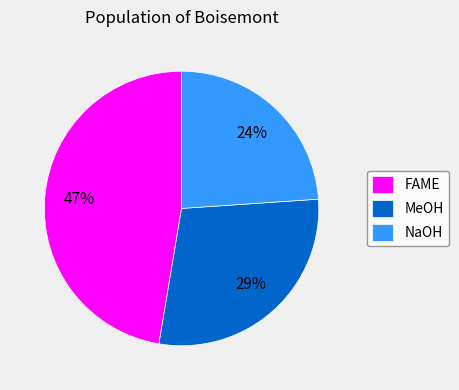

Rank the categories by value from highest to lowest.

FAME, MeOH, NaOH